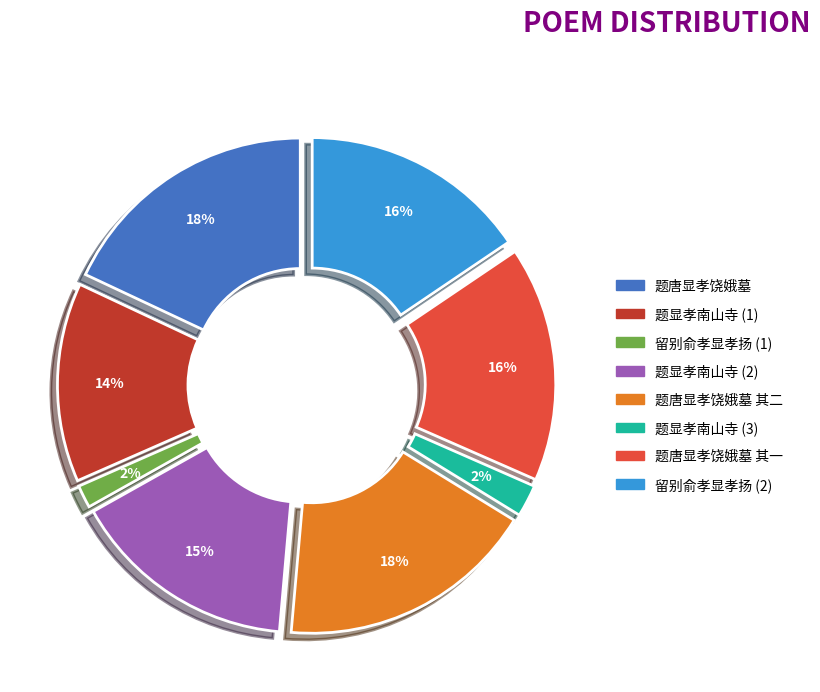

Rank the categories by value from highest to lowest.

题唐显孝饶娥墓, 题唐显孝饶娥墓 其二, 题唐显孝饶娥墓 其一, 留别俞孝显孝扬, 题显孝南山寺, 题显孝南山寺, 题显孝南山寺, 留别俞孝显孝扬